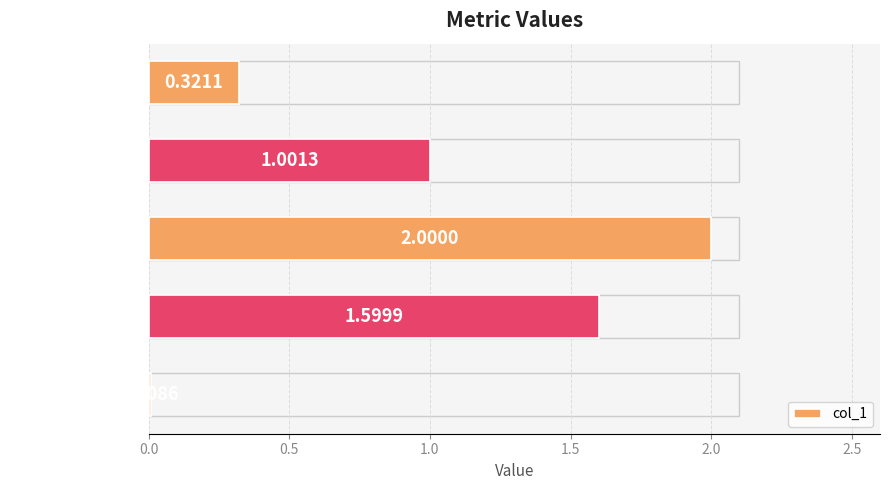

Which has a higher value, Training Time or SMAPE?

SMAPE